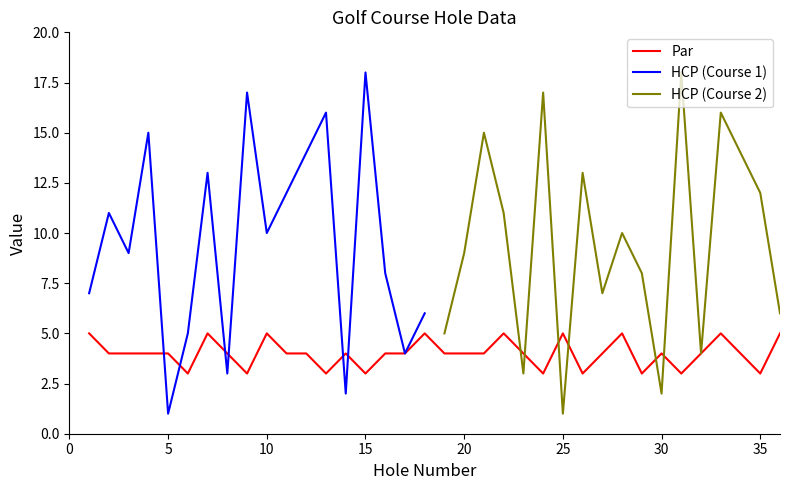

Count the number of data series in this chart.

3